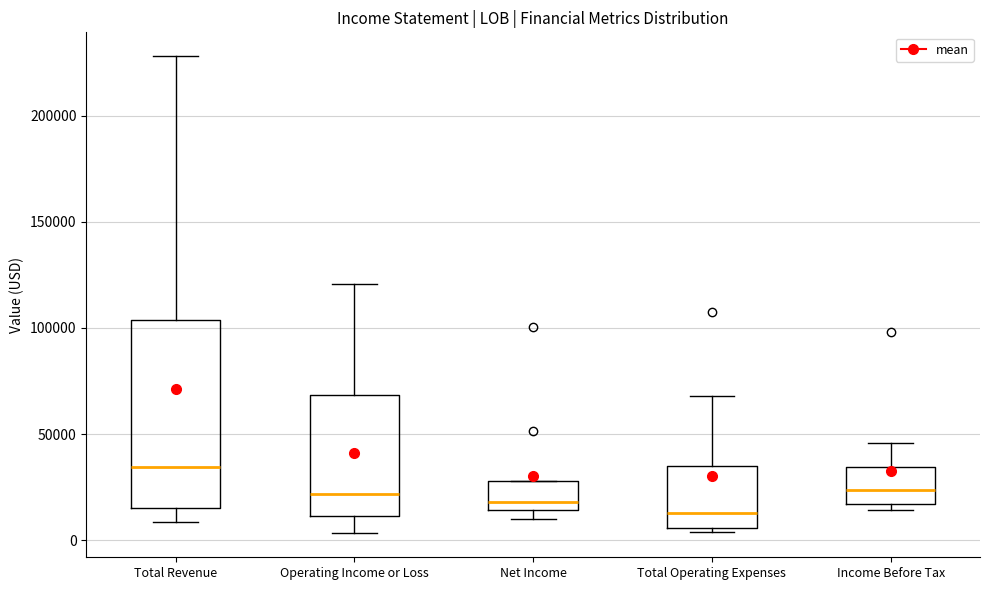

Comparing the boxes themselves (not the whiskers), which one is the tallest?

Total Revenue